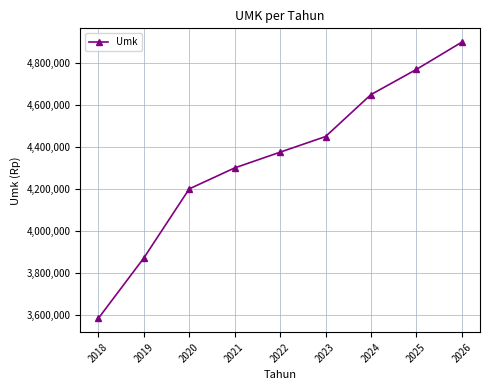

Is this an area chart (filled region under the line)?

No